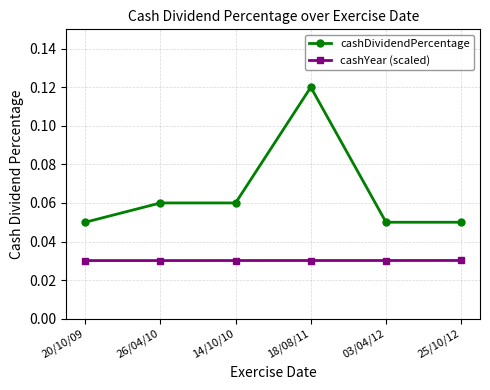

Which series has the largest range (max minus min)?

cashDividendPercentage